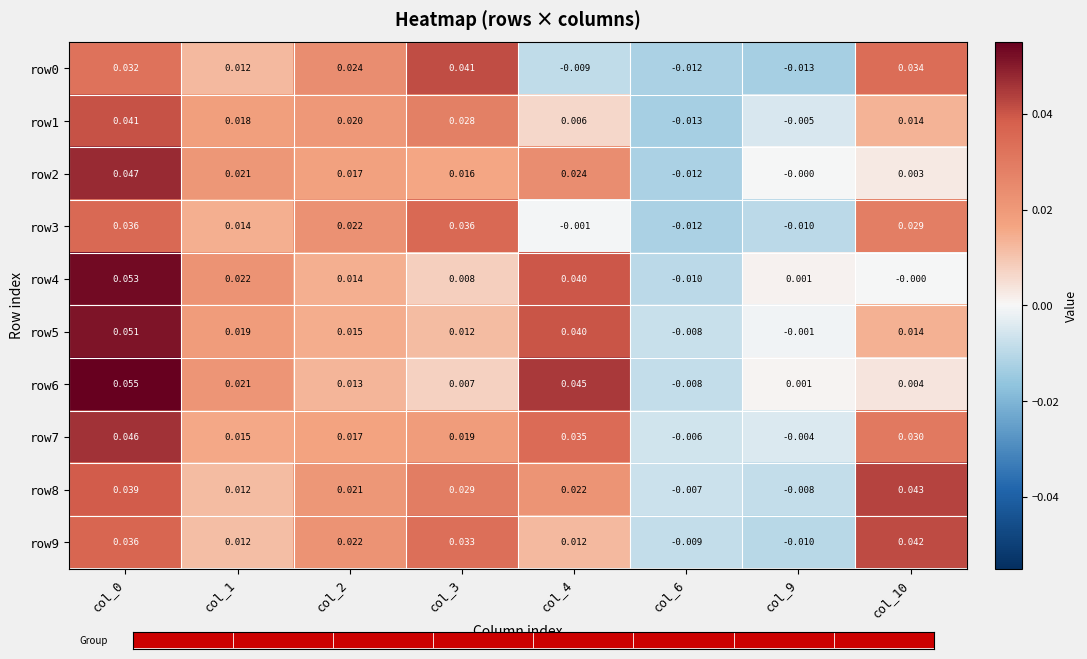

Reading left to right, what are all the values shown in this chart?

row0: col_0=0.0	col_1=0.0	col_2=0.0	col_3=0.0	col_4=-0.0	col_6=-0.0	col_9=-0.0	col_10=0.0
row1: col_0=0.0	col_1=0.0	col_2=0.0	col_3=0.0	col_4=0.0	col_6=-0.0	col_9=-0.0	col_10=0.0
row2: col_0=0.0	col_1=0.0	col_2=0.0	col_3=0.0	col_4=0.0	col_6=-0.0	col_9=-0.0	col_10=0.0
row3: col_0=0.0	col_1=0.0	col_2=0.0	col_3=0.0	col_4=-0.0	col_6=-0.0	col_9=-0.0	col_10=0.0
row4: col_0=0.1	col_1=0.0	col_2=0.0	col_3=0.0	col_4=0.0	col_6=-0.0	col_9=0.0	col_10=-0.0
row5: col_0=0.1	col_1=0.0	col_2=0.0	col_3=0.0	col_4=0.0	col_6=-0.0	col_9=-0.0	col_10=0.0
row6: col_0=0.1	col_1=0.0	col_2=0.0	col_3=0.0	col_4=0.0	col_6=-0.0	col_9=0.0	col_10=0.0
row7: col_0=0.0	col_1=0.0	col_2=0.0	col_3=0.0	col_4=0.0	col_6=-0.0	col_9=-0.0	col_10=0.0
row8: col_0=0.0	col_1=0.0	col_2=0.0	col_3=0.0	col_4=0.0	col_6=-0.0	col_9=-0.0	col_10=0.0
row9: col_0=0.0	col_1=0.0	col_2=0.0	col_3=0.0	col_4=0.0	col_6=-0.0	col_9=-0.0	col_10=0.0